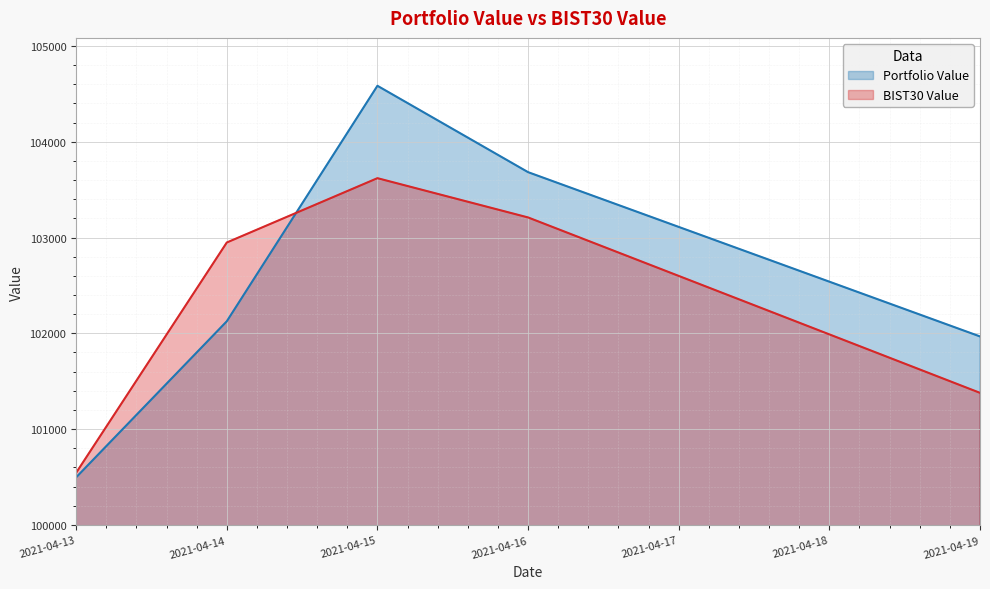

What is the value of the Portfolio Value point at the 4th from the left?

103682.4